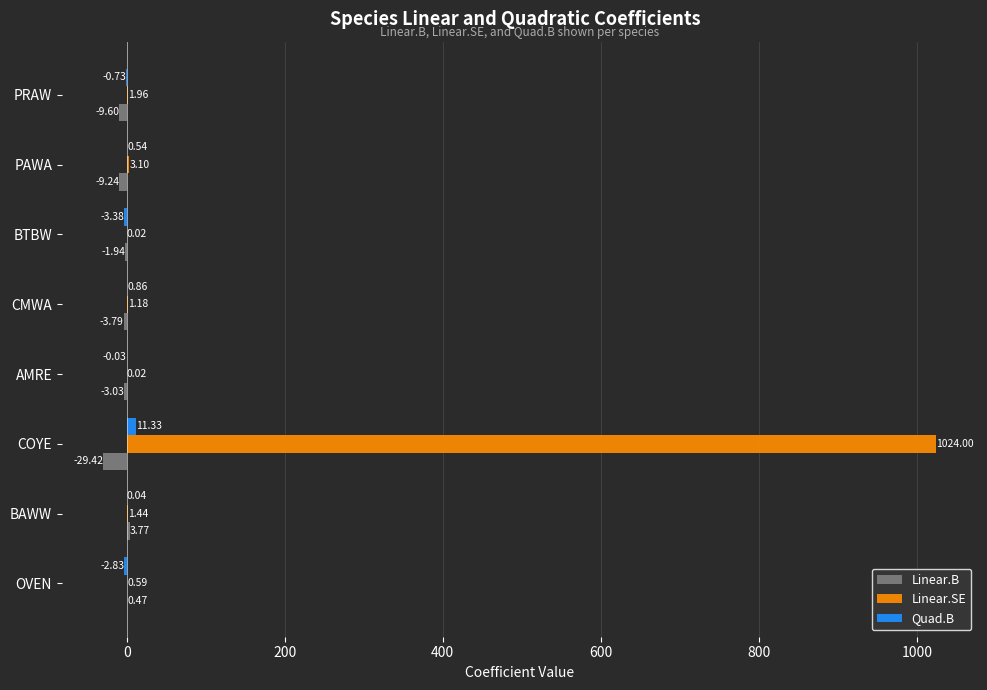

What is the sum of all Linear.SE values?

1032.3